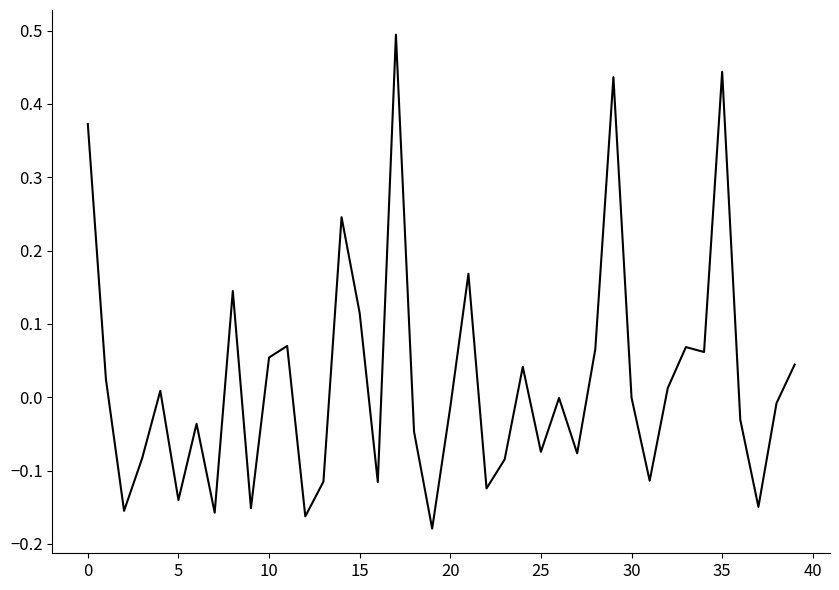

What is the greatest value displayed?

0.5